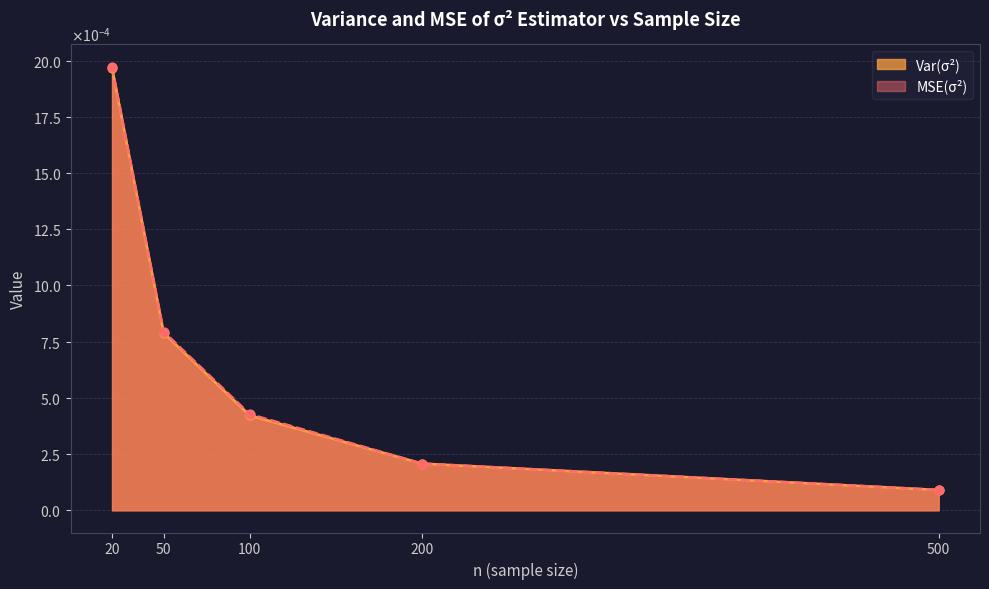

Is the value of Var(σ²) at 200 greater than the value of MSE(σ²) at 500?

Yes